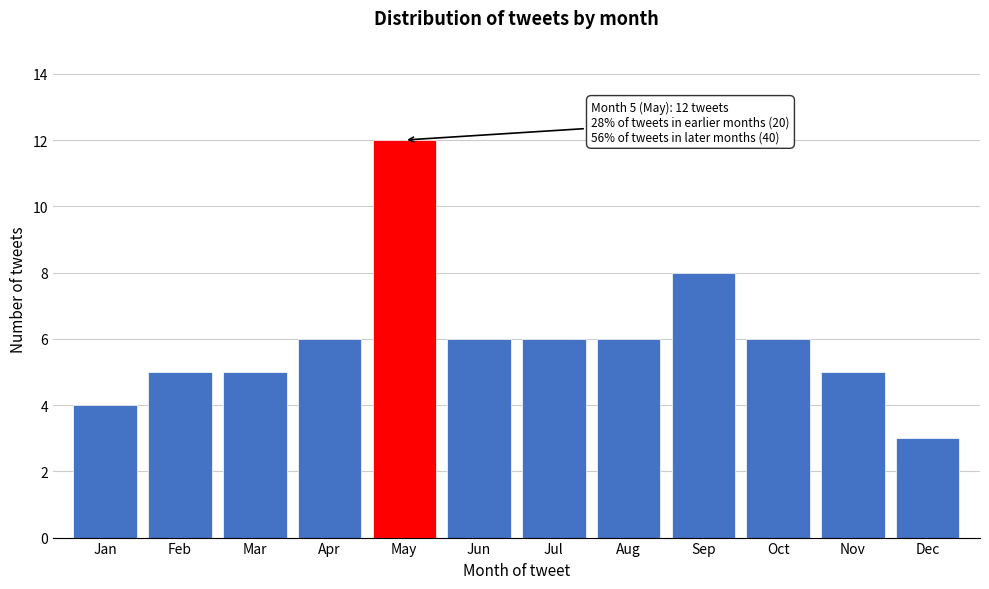

Reading right to left, what are all the values shown in this chart?

Dec=3	Nov=5	Oct=6	Sep=8	Aug=6	Jul=6	Jun=6	May=12	Apr=6	Mar=5	Feb=5	Jan=4